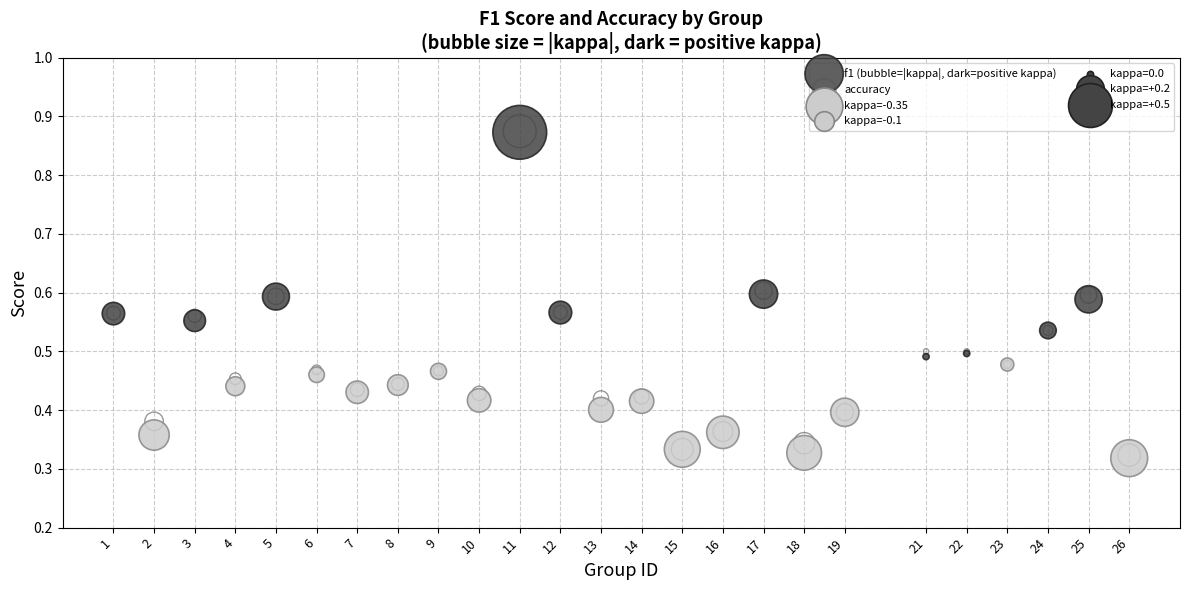

Which series has the largest Y range (max minus min)?

f1 (bubble=|kappa|, dark=positive kappa)